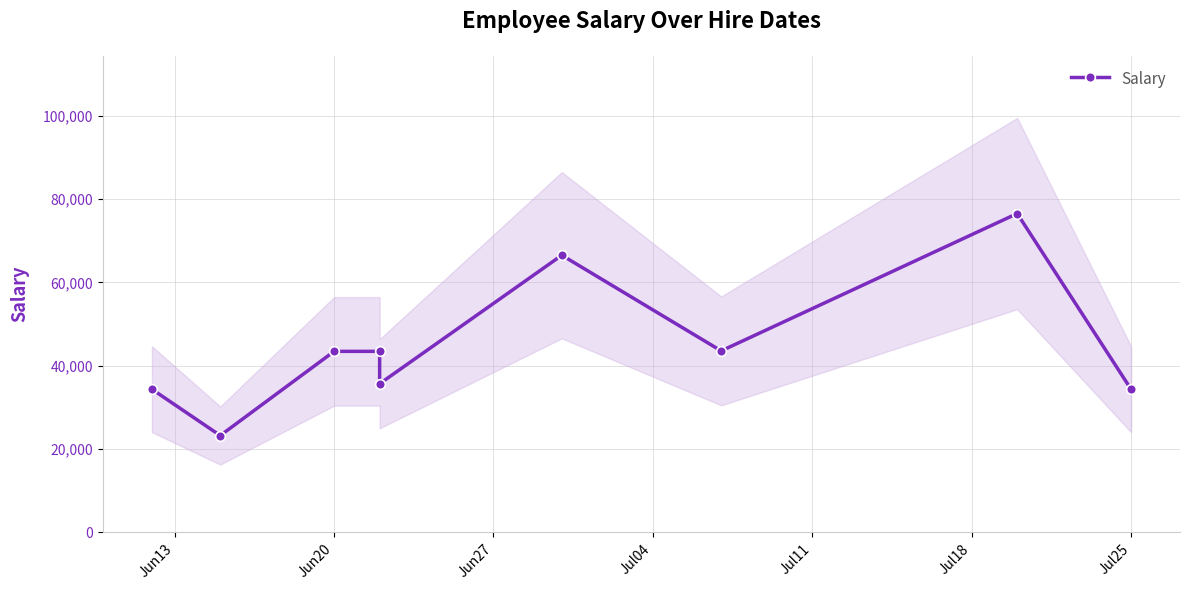

What is the sum of the values at Jul04 and Jun20?

66690